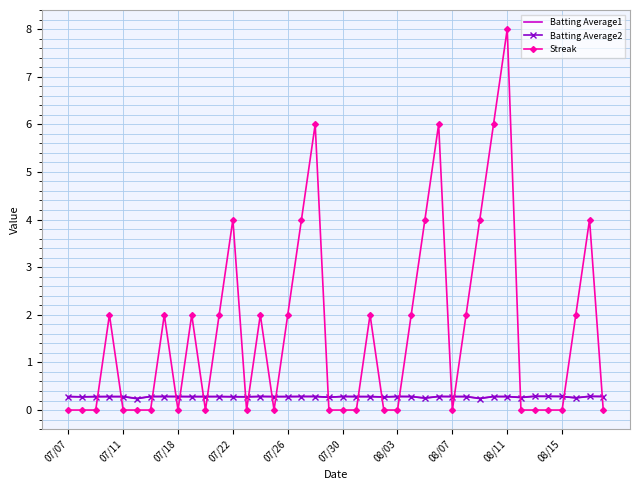

True or false: Batting Average2 and Streak intersect in this chart.

True